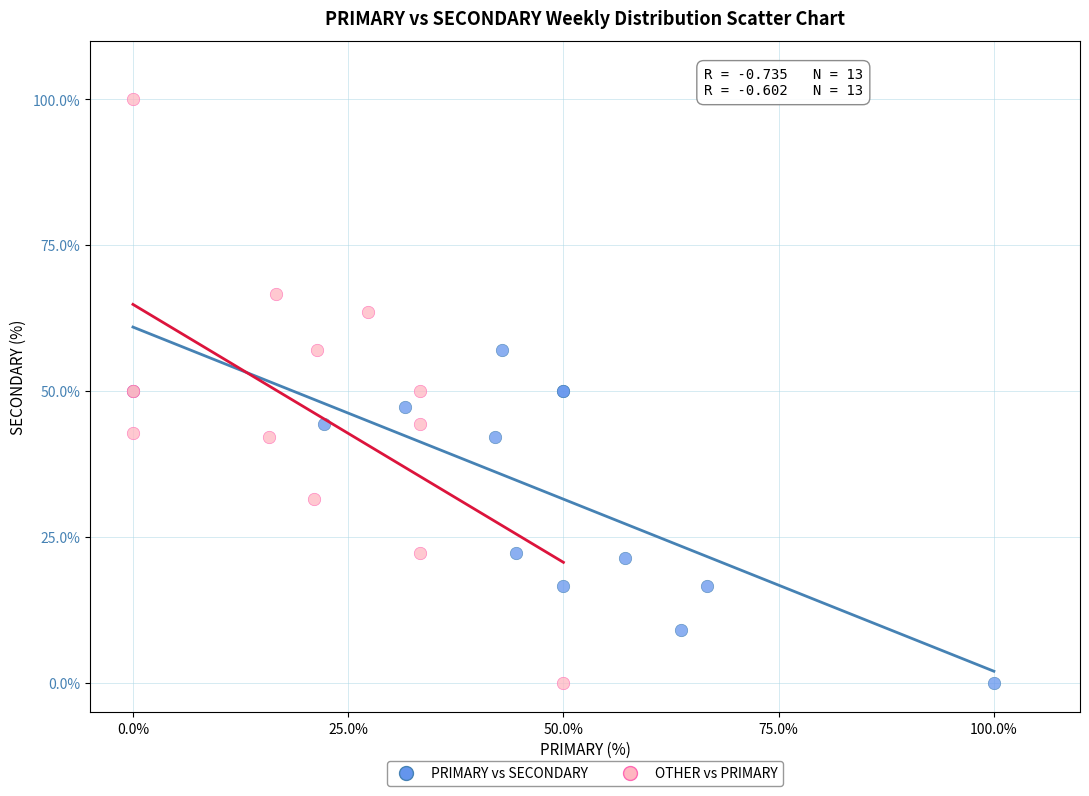

Which series reaches the maximum Y coordinate?

OTHER vs PRIMARY